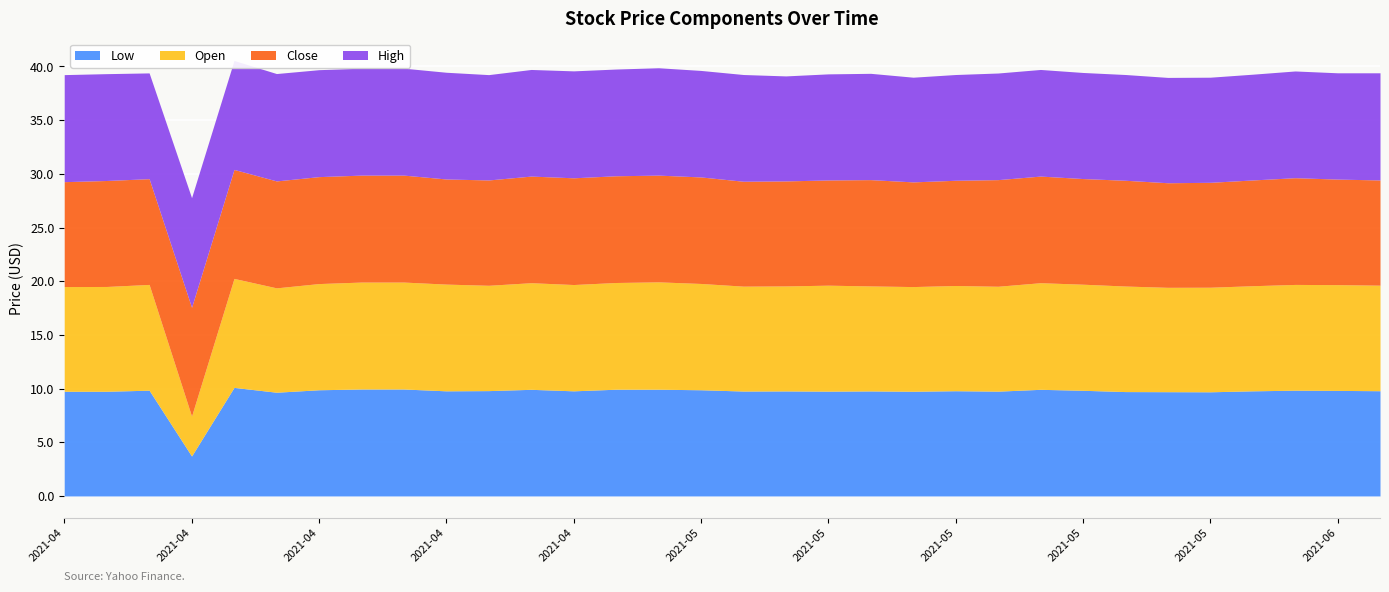

True or false: Close and Low cross at least once.

False